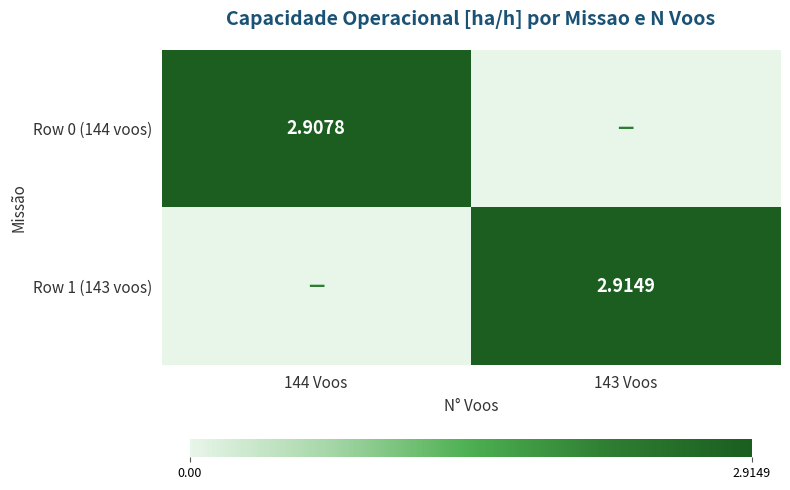

At how many categories does at least one series exceed 1?

2